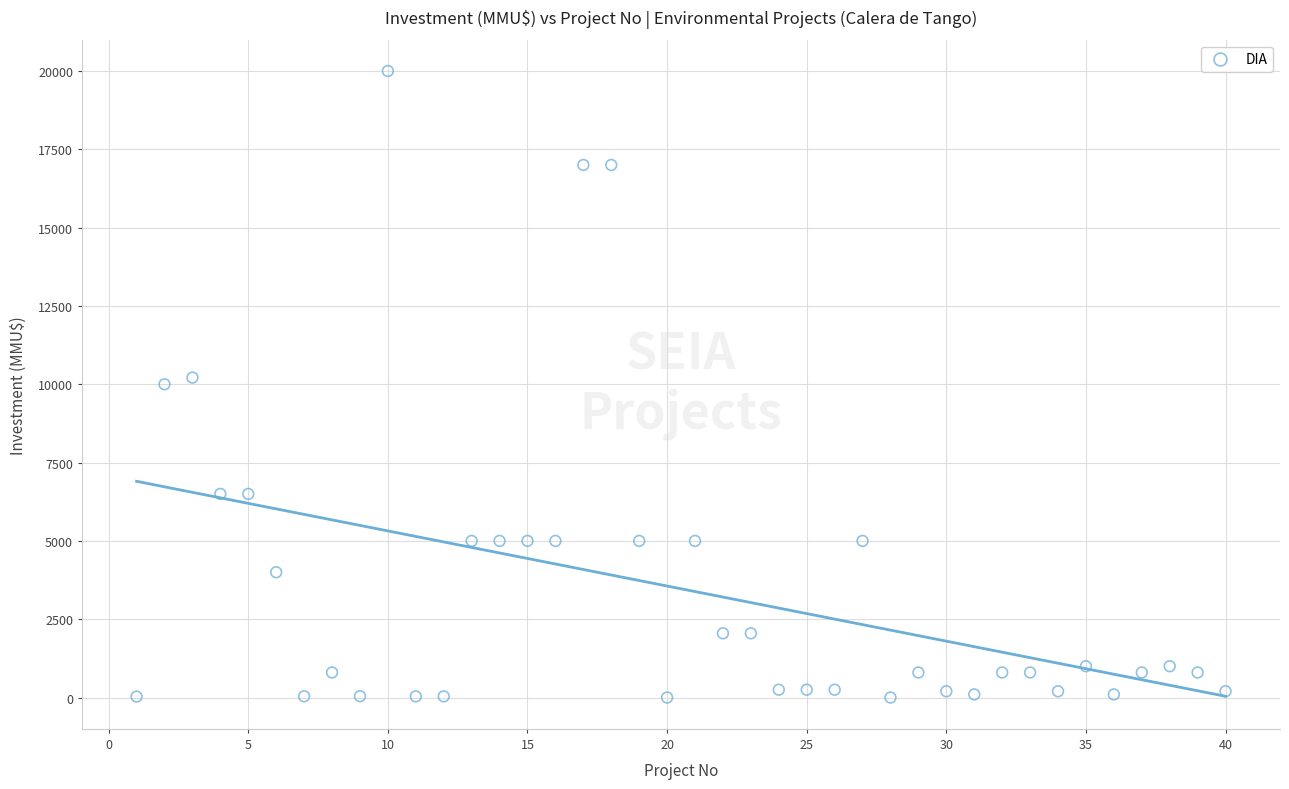

What is the range of X values (max minus min)?

39